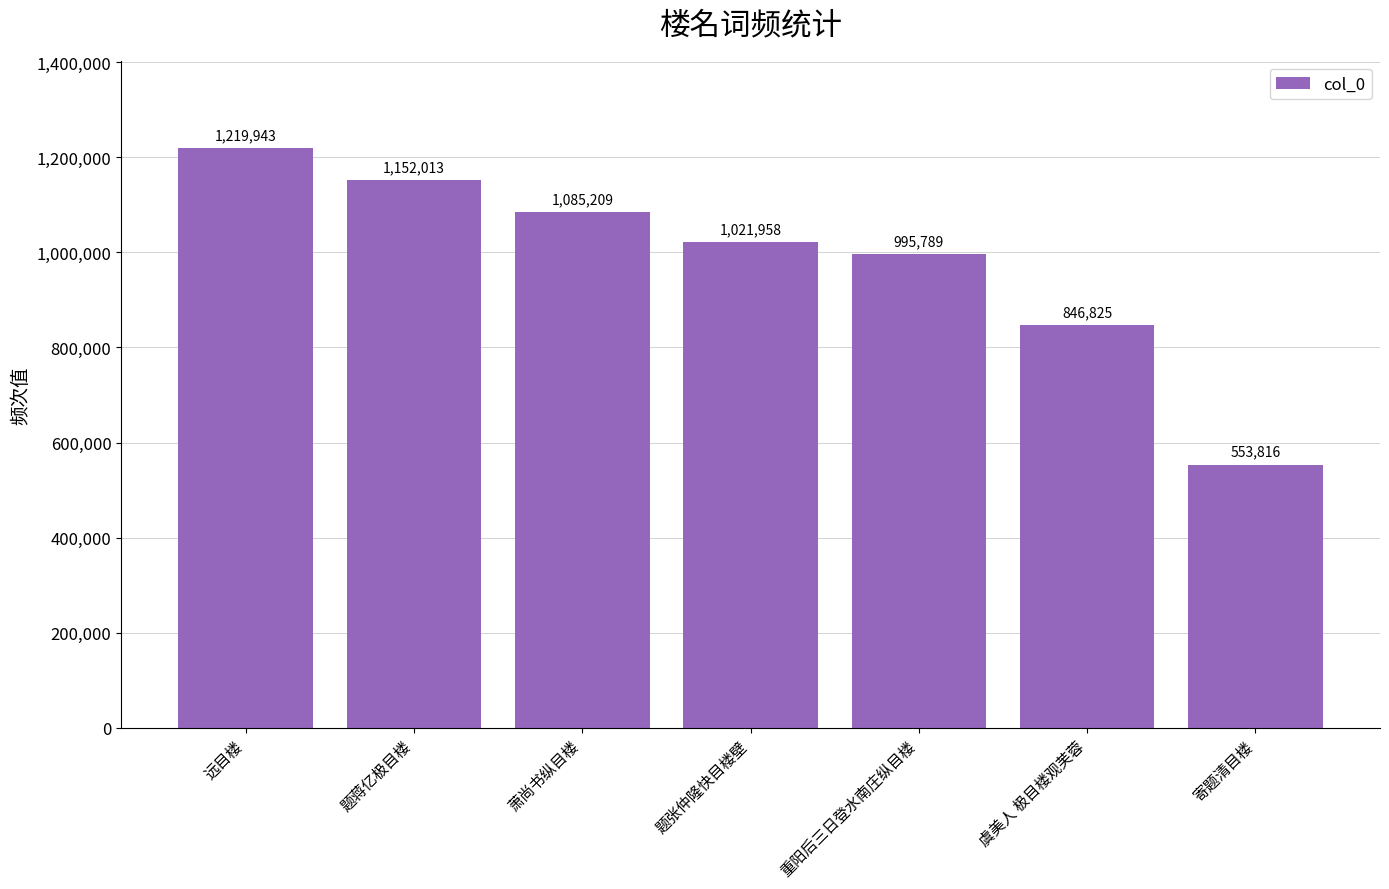

What is the difference between the maximum and minimum values?

666127